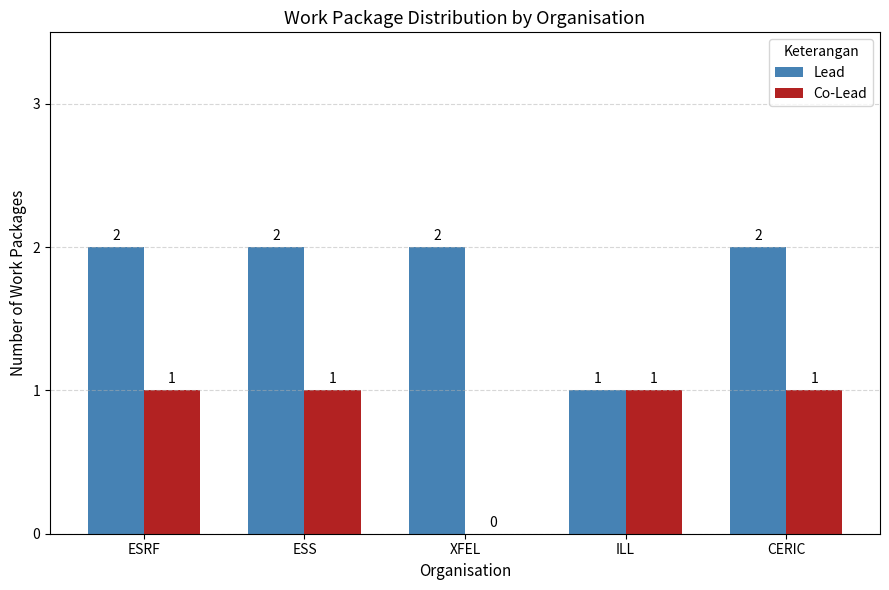

The Lead series shows 3 at ESS. True or false?

False